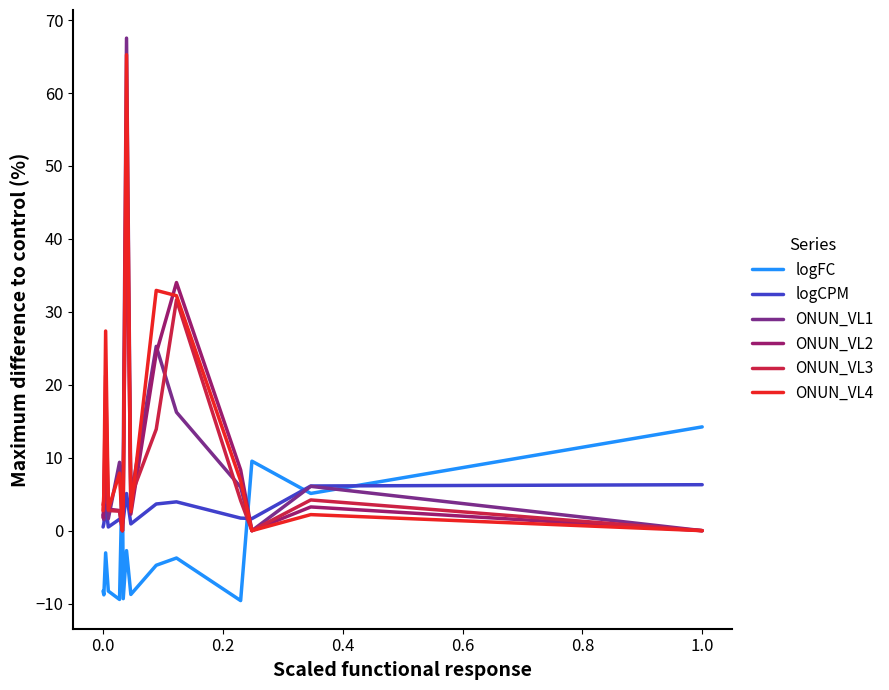

What is the smallest value displayed?

-9.6